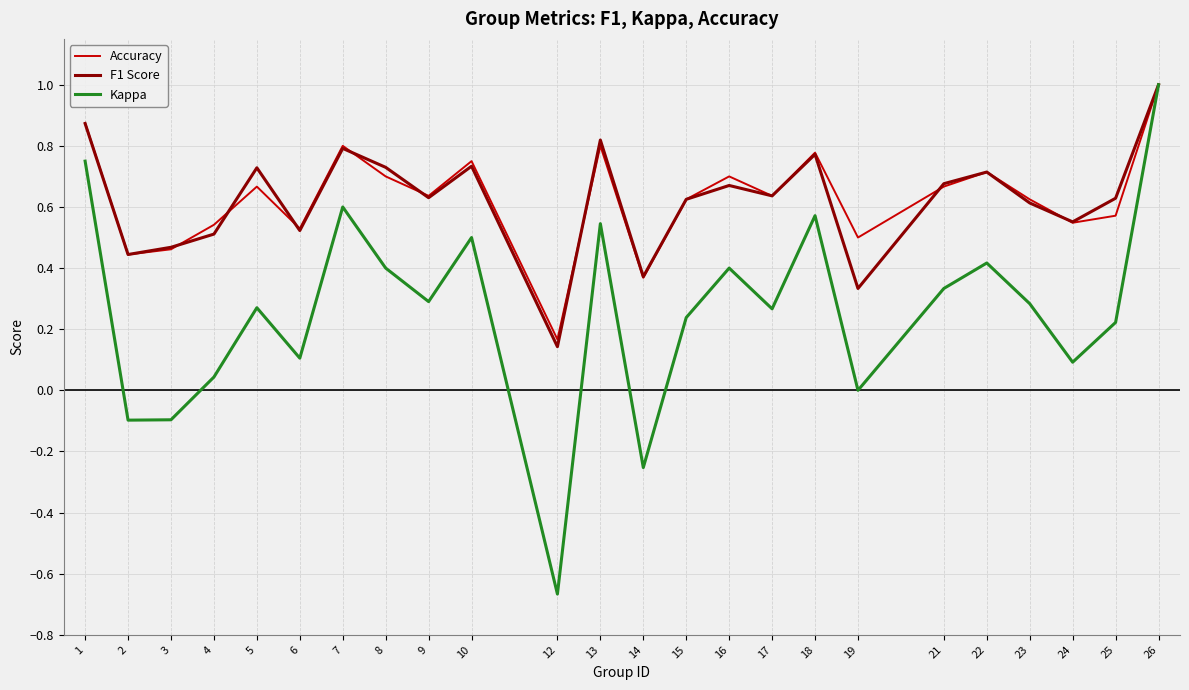

How many Accuracy values are between 0 and 1?

24